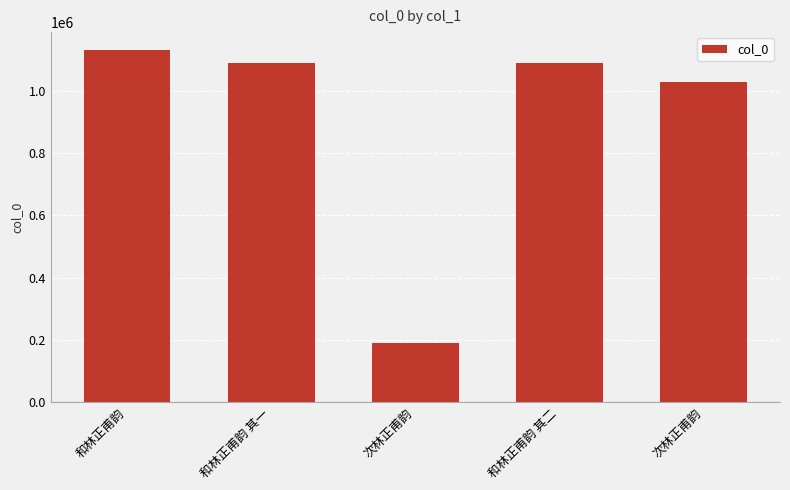

At which category does the chart reach its peak across all series?

和林正甫韵